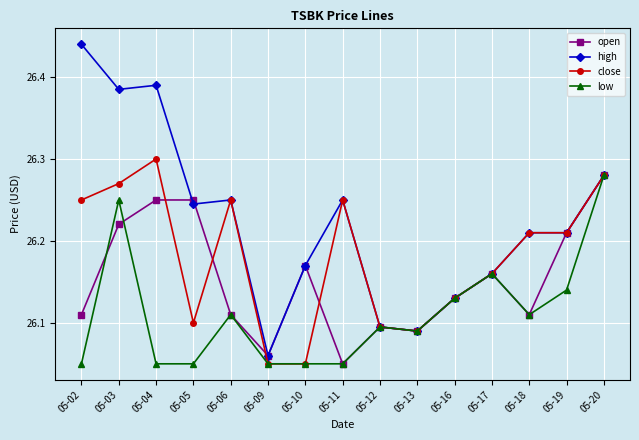

Which series has the largest range (max minus min)?

high